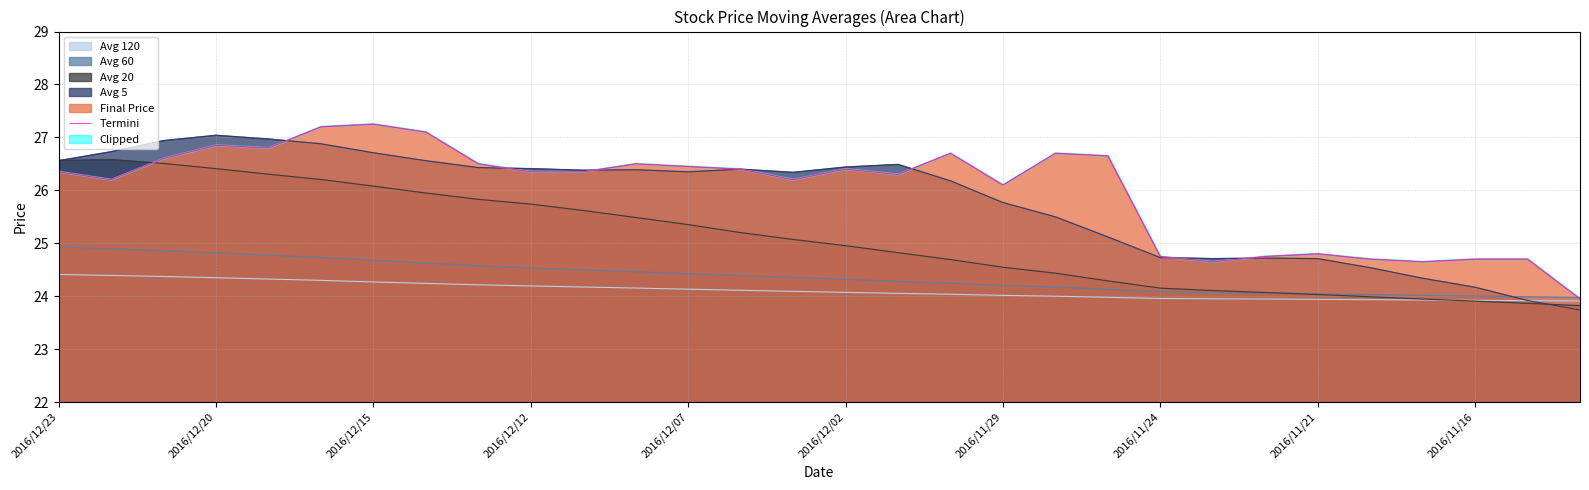

What is the maximum value shown in the chart?

27.2